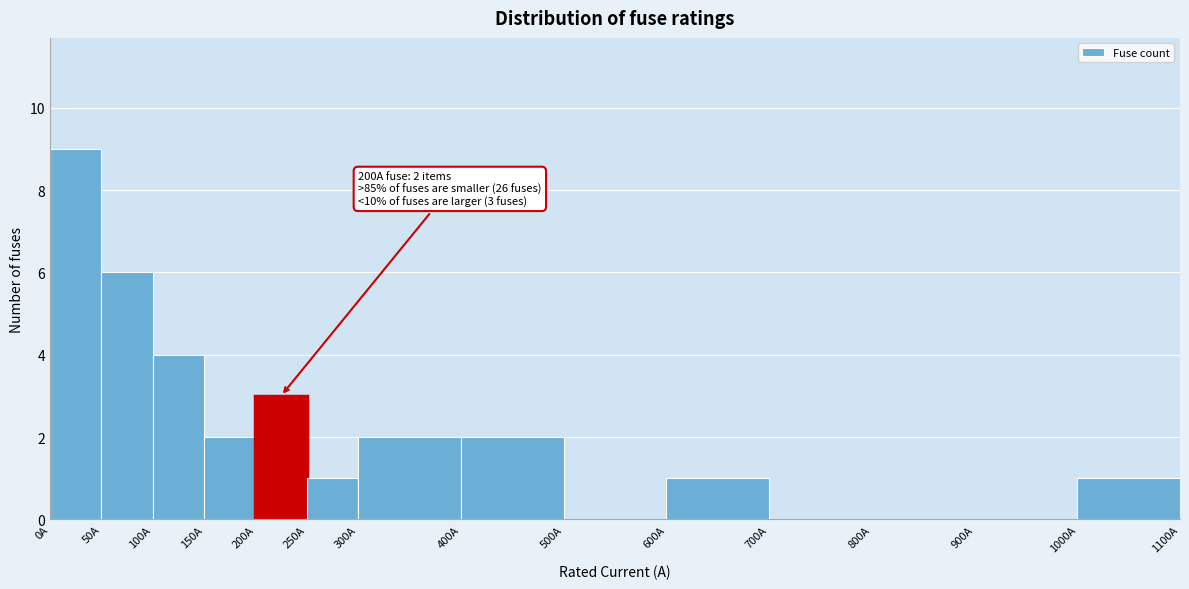

Which range on the x-axis has the tallest bar?

0 to 50